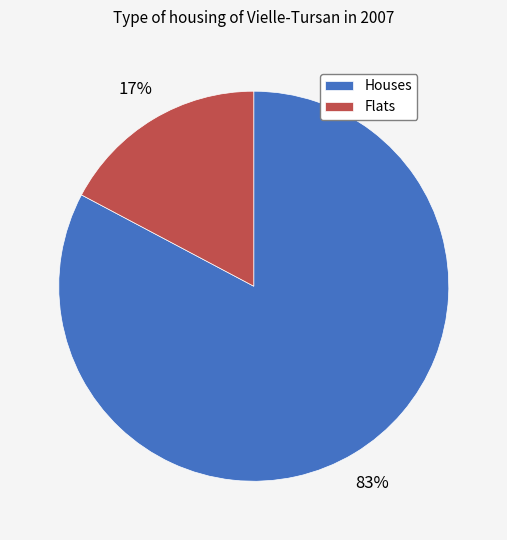

True or false: Flats accounts for 17% of the total.

True